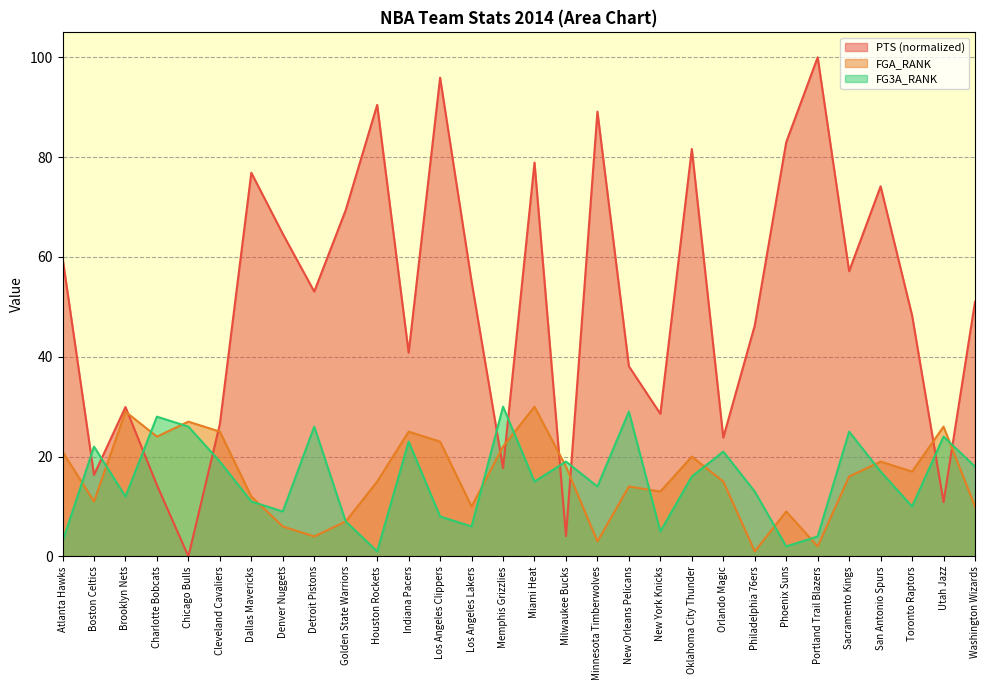

Which series has the largest range (max minus min)?

PTS (normalized)